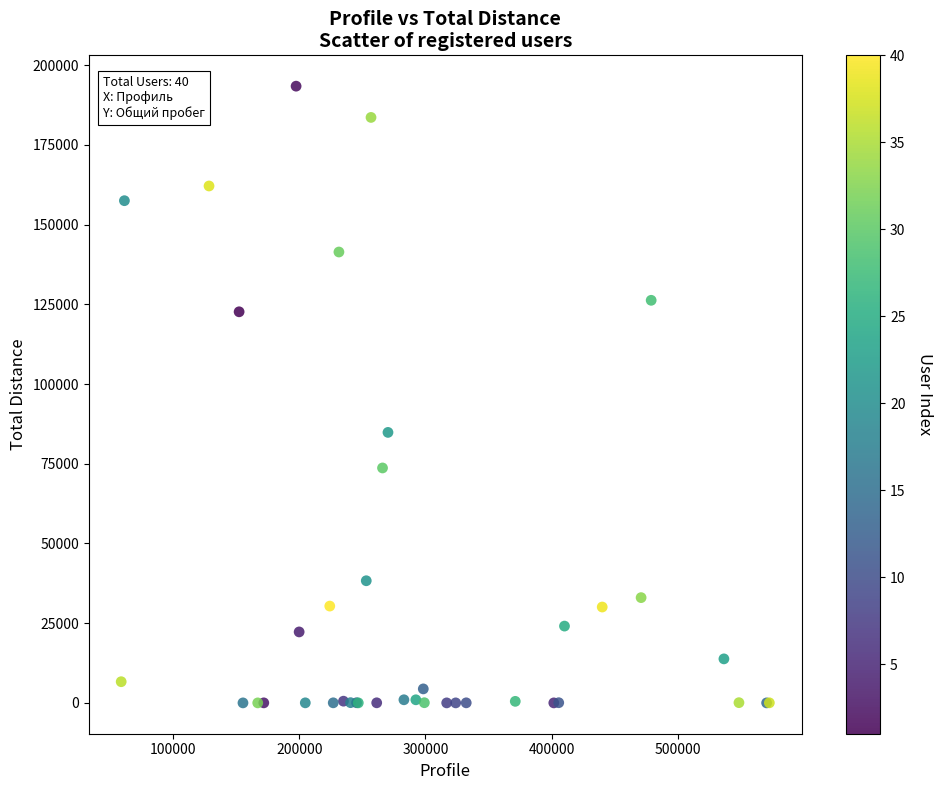

What Y value in the scatter plot is closest to 96714?

84836